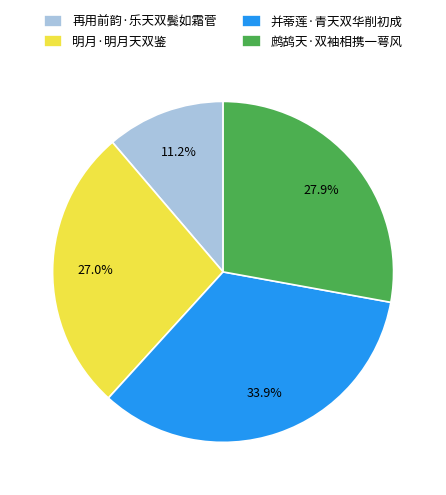

To the nearest percent, what is the average slice percentage?

25%